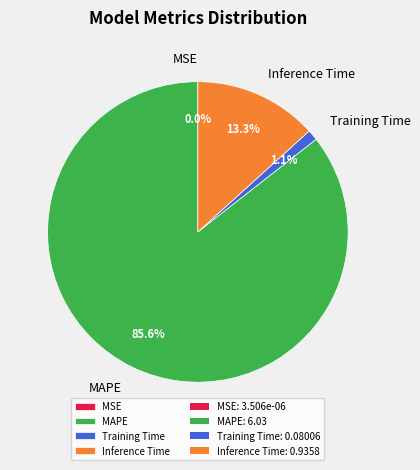

Is it true that MAPE is 86% of the pie?

True